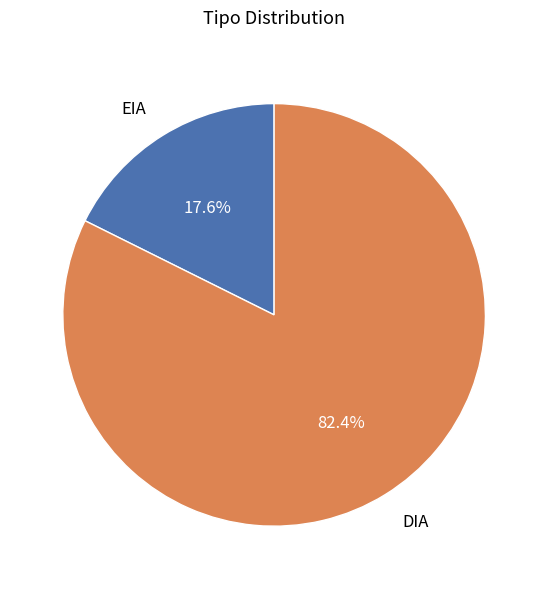

To the nearest percent, what is the difference between the largest and smallest slice percentages?

65%